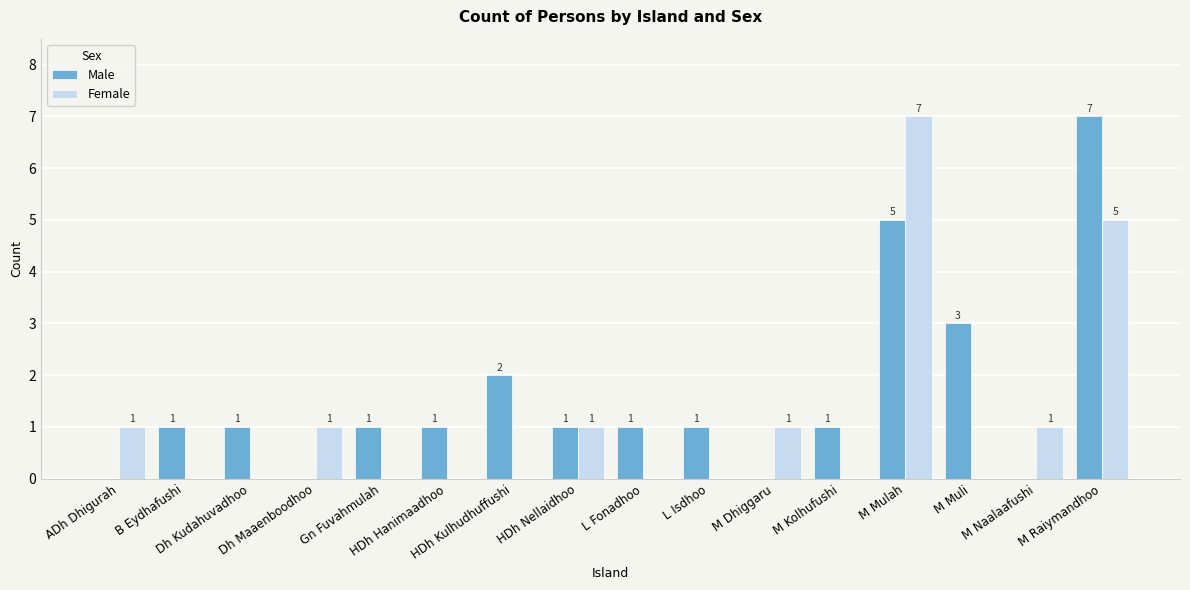

Which series has the largest total across all categories?

Male